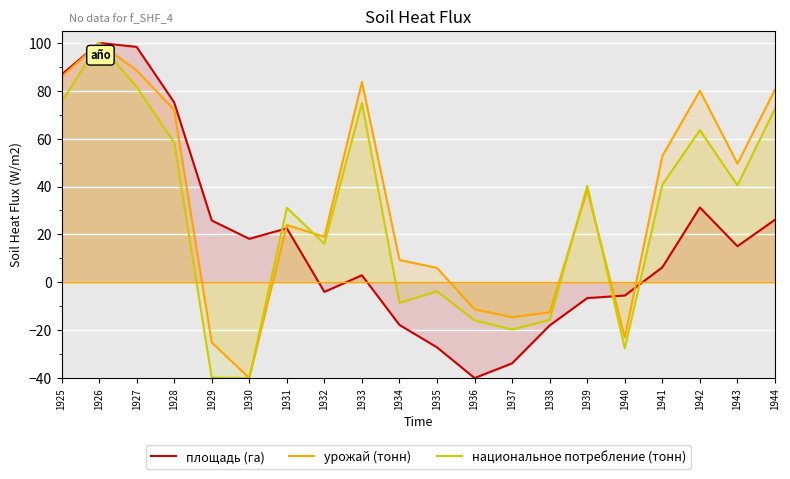

What is the difference between the highest and lowest values at 1930?

58.2